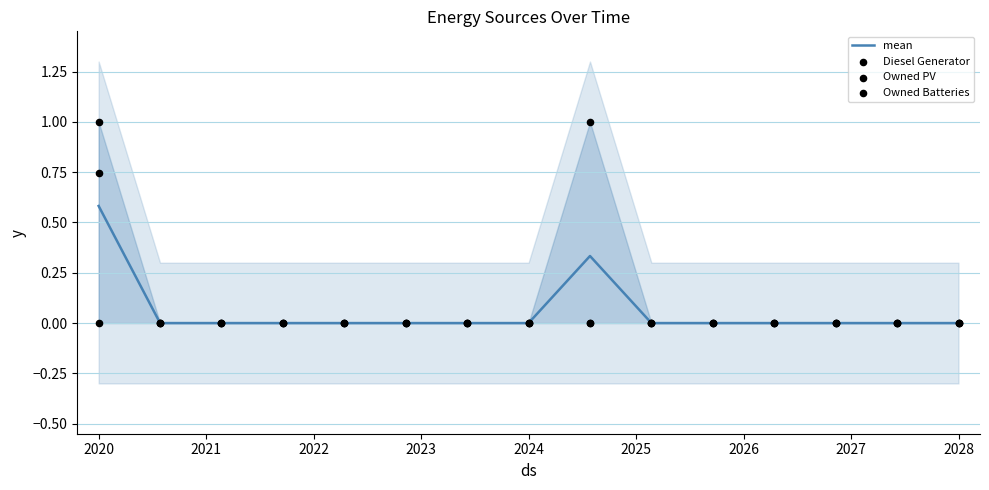

Which series reaches the maximum Y coordinate?

Owned Batteries